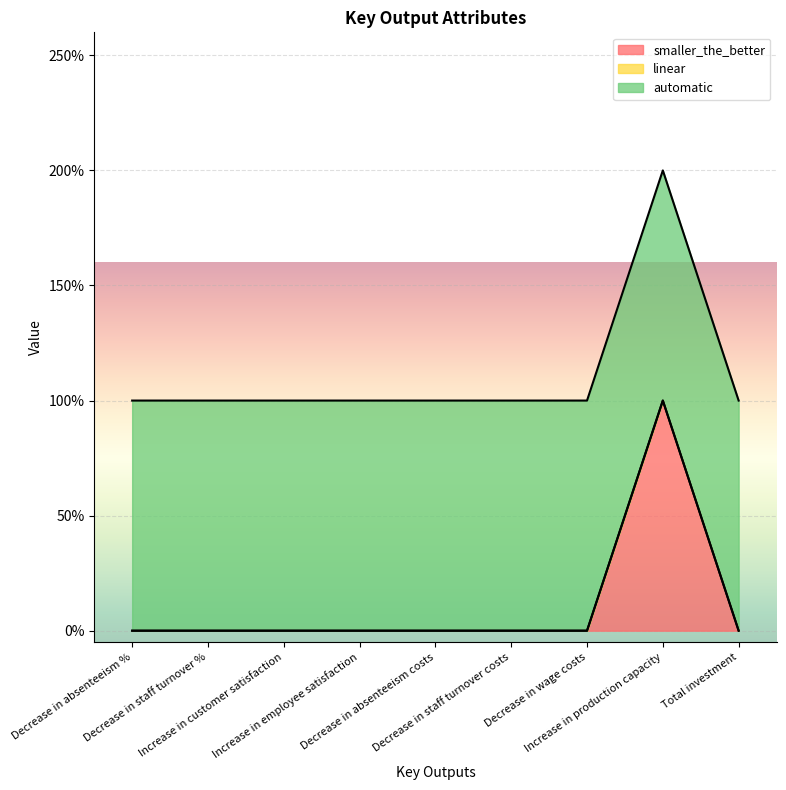

True or false: linear has more than 2 interior local peaks.

False